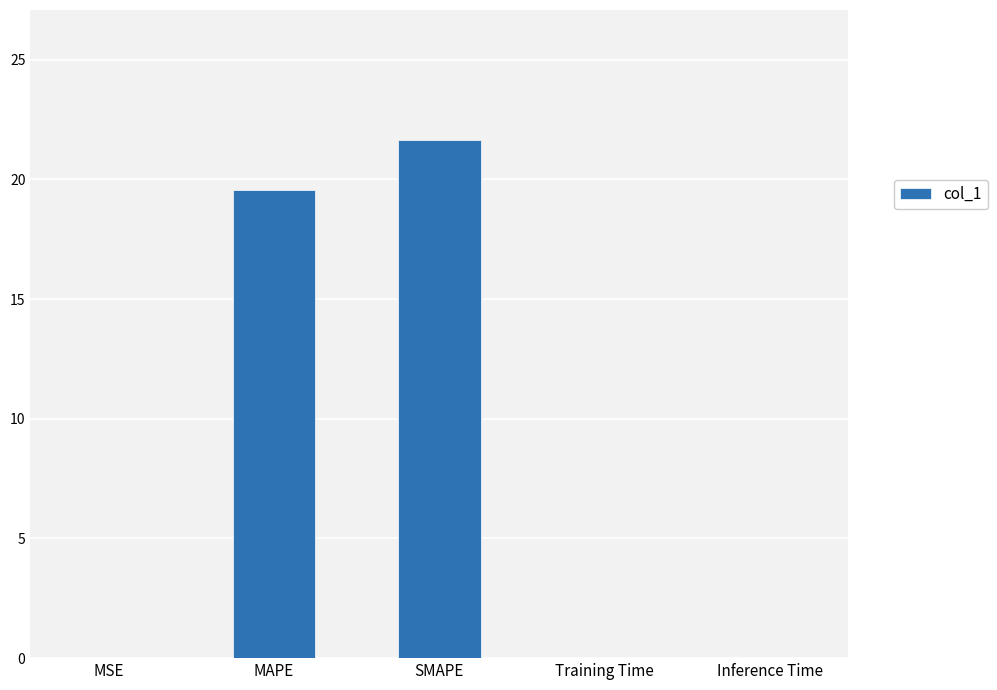

Is it true that the value at MAPE is 19.5?

True